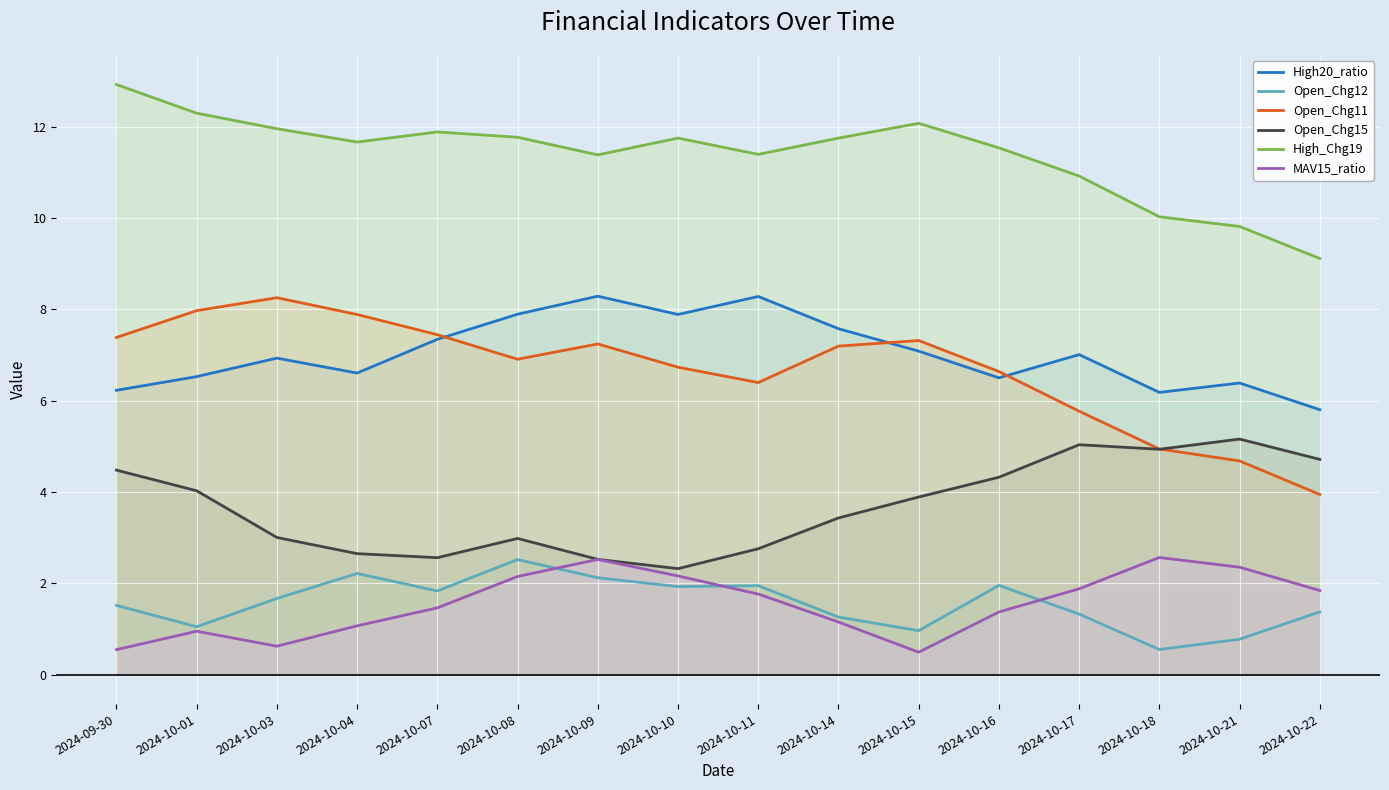

Reading left to right, list all the values displayed in this chart.

High20_ratio: 6.2	6.5	6.9	6.6	7.3	7.9	8.3	7.9	8.3	7.6	7.1	6.5	7.0	6.2	6.4	5.8
Open_Chg12: 1.5	1.0	1.7	2.2	1.8	2.5	2.1	1.9	1.9	1.3	1.0	2.0	1.3	0.5	0.8	1.4
Open_Chg11: 7.4	8.0	8.3	7.9	7.4	6.9	7.2	6.7	6.4	7.2	7.3	6.6	5.8	4.9	4.7	3.9
Open_Chg15: 4.5	4.0	3.0	2.6	2.6	3.0	2.5	2.3	2.8	3.4	3.9	4.3	5.0	4.9	5.2	4.7
High_Chg19: 12.9	12.3	12.0	11.7	11.9	11.8	11.4	11.8	11.4	11.8	12.1	11.5	10.9	10.0	9.8	9.1
MAV15_ratio: 0.5	0.9	0.6	1.1	1.5	2.1	2.5	2.2	1.8	1.2	0.5	1.4	1.9	2.6	2.4	1.8